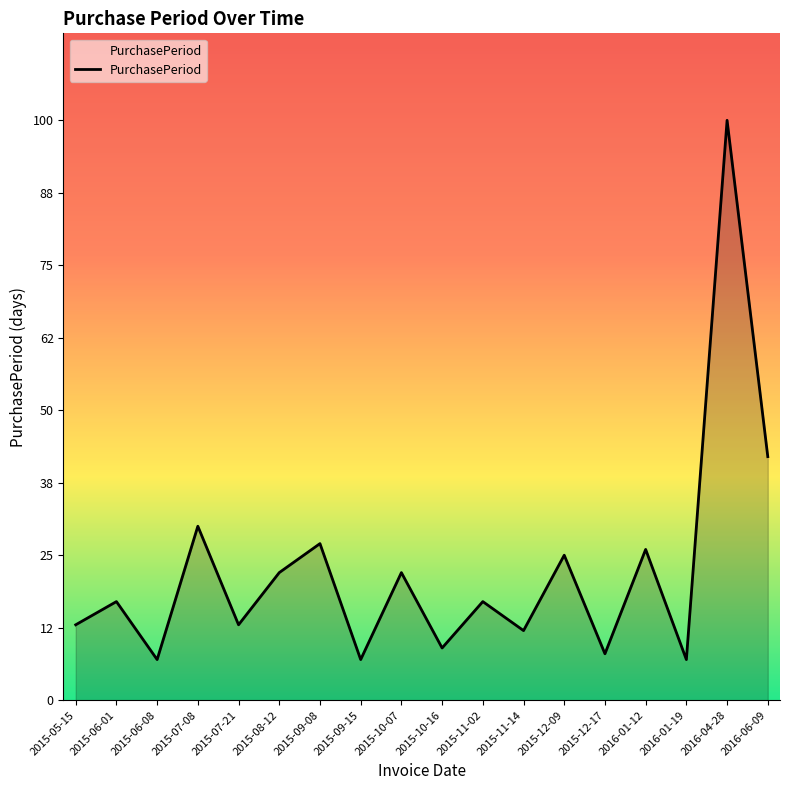

What is the greatest value displayed?

100